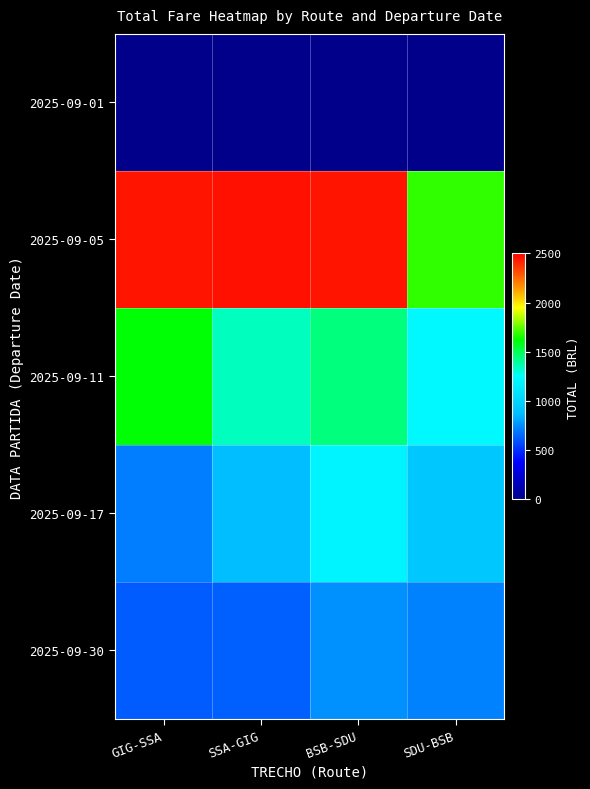

Which series has the widest spread of values?

2025-09-05